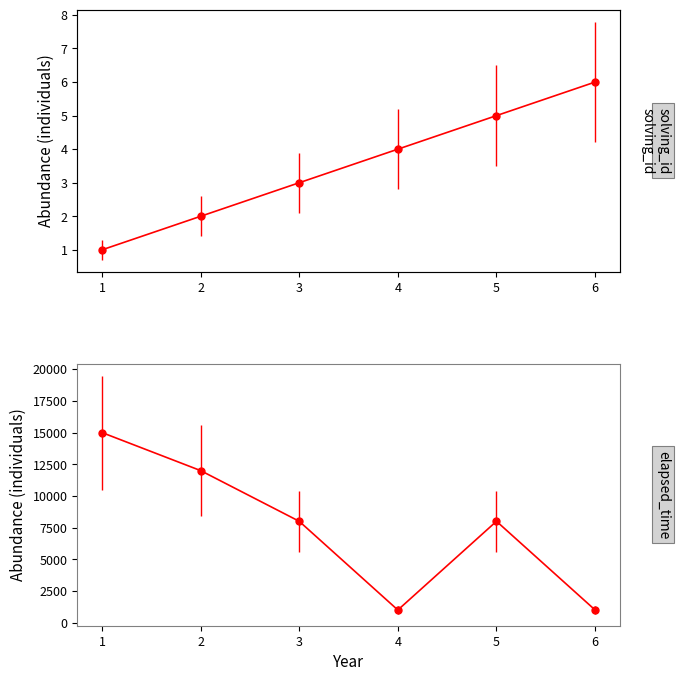

List the labels in order of solving_id value, largest first.

6, 5, 4, 3, 2, 1